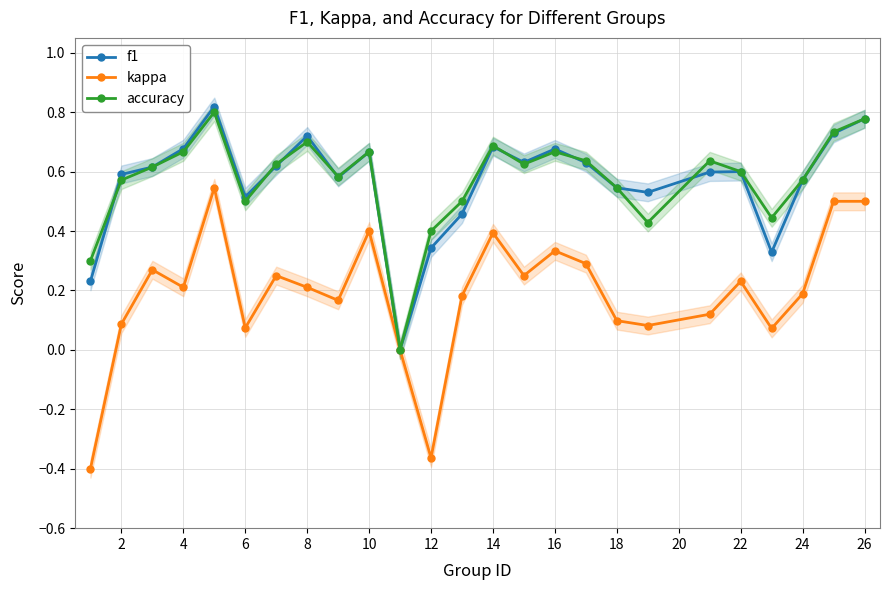

True or false: accuracy has a value of 0.3 at 22.

False